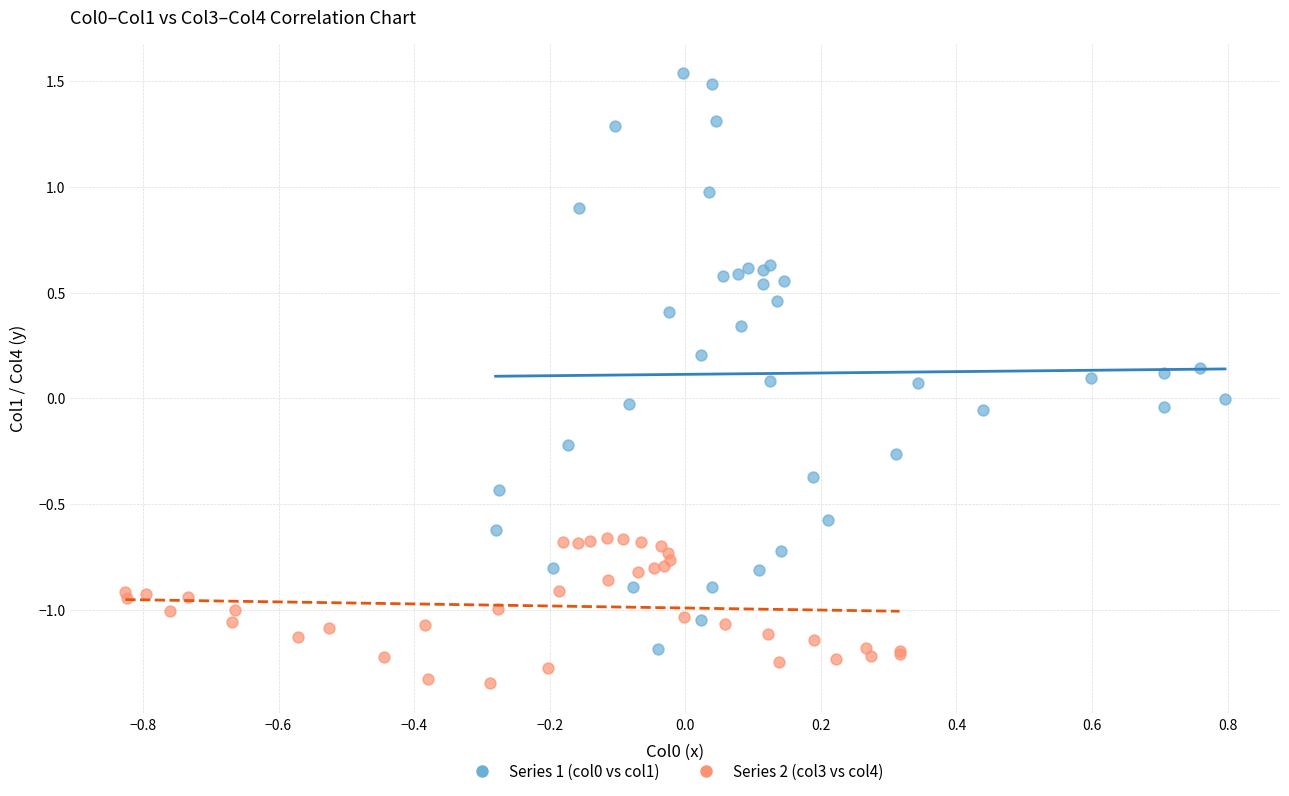

Which series reaches the minimum Y coordinate?

Series 2 (col3 vs col4)